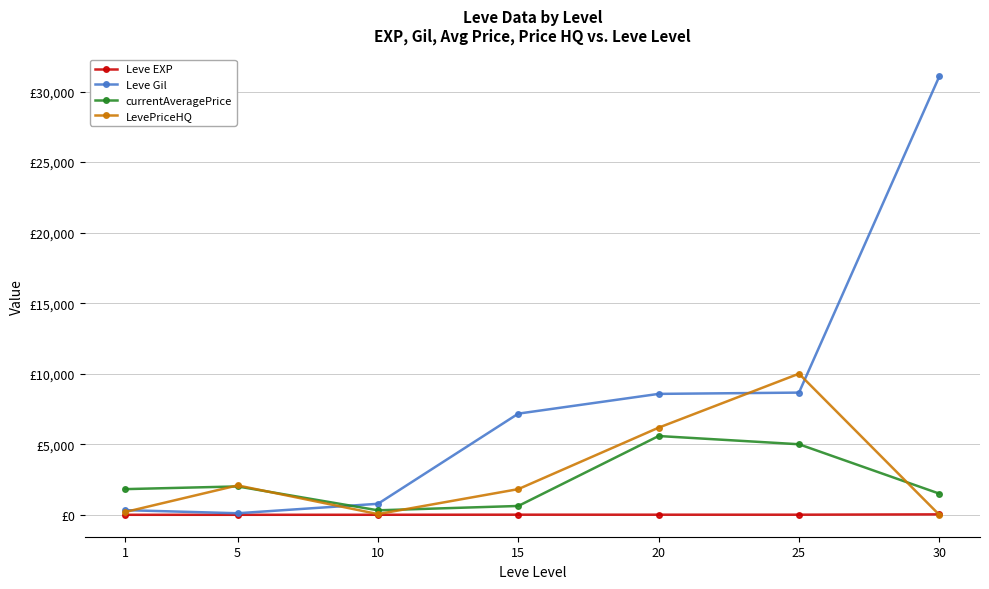

At which label does Leve Gil reach its minimum?

5